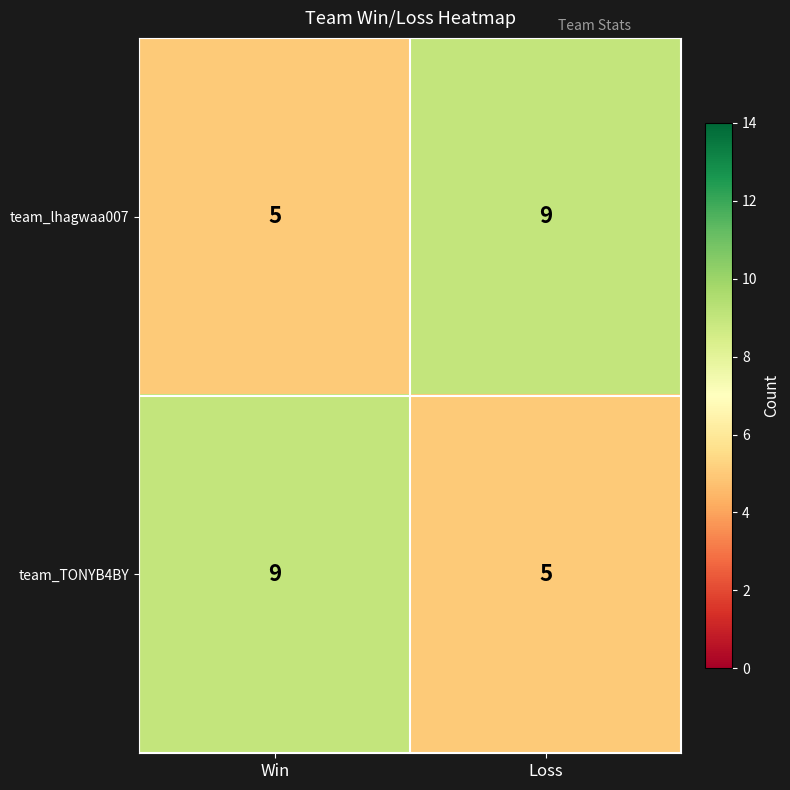

Which category has the lowest value in the team_TONYB4BY series?

Loss